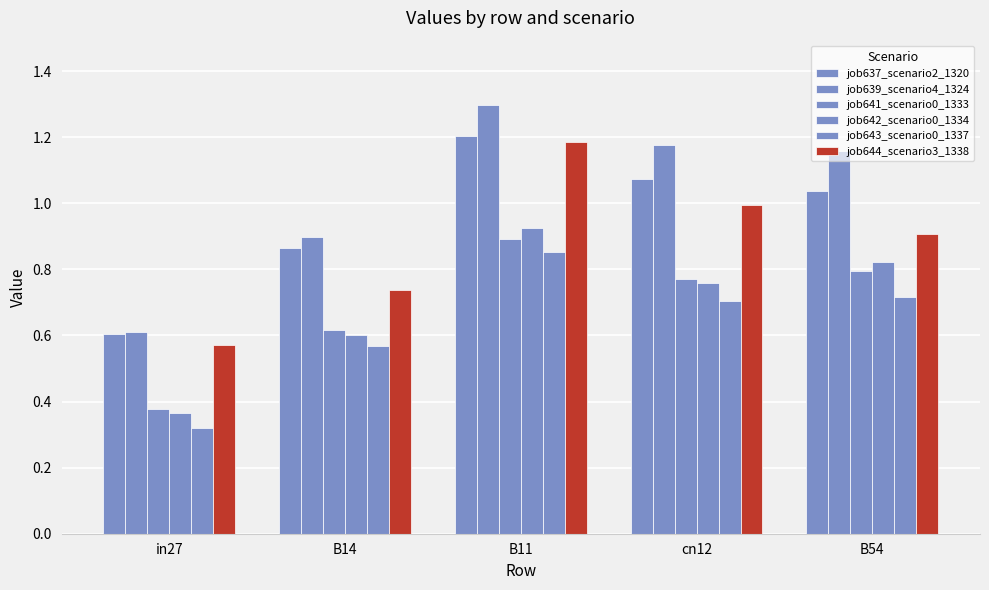

Which series has the widest spread of values?

job639_scenario4_1324